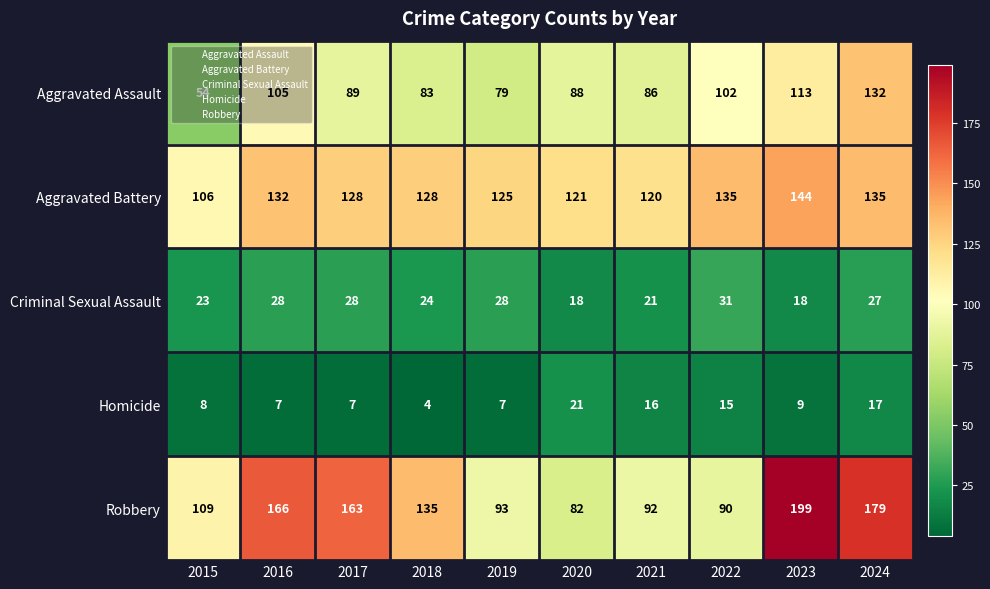

What is the maximum value shown in the chart?

199